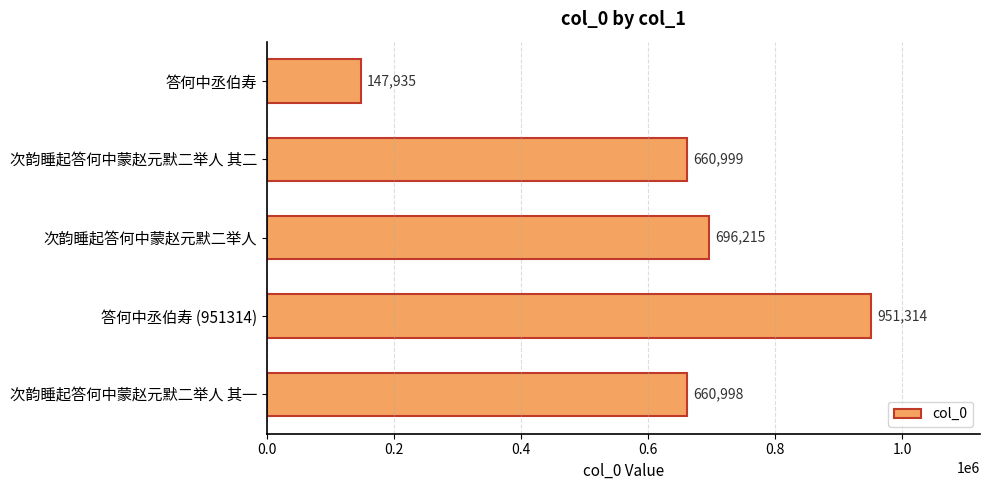

How many data points are less than 660999?

2